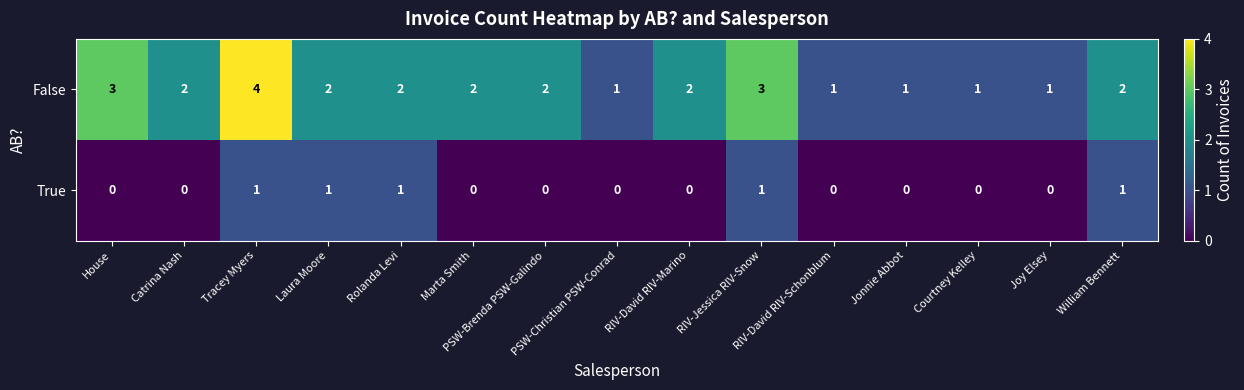

What is the highest value of the False series?

4